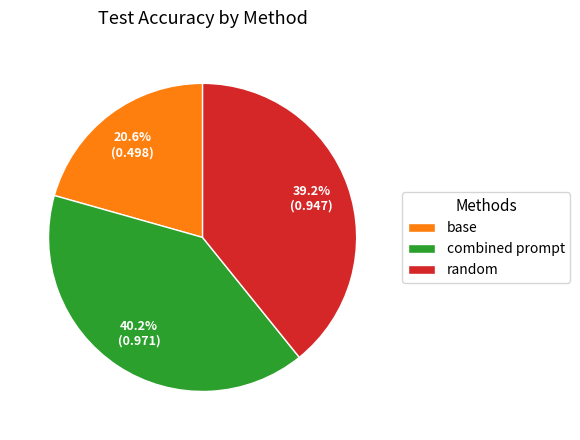

Is base the majority of the pie?

No